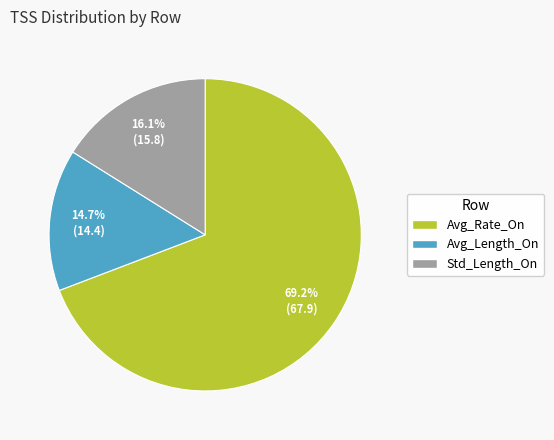

Rank the categories by value from lowest to highest.

Avg_Length_On, Std_Length_On, Avg_Rate_On